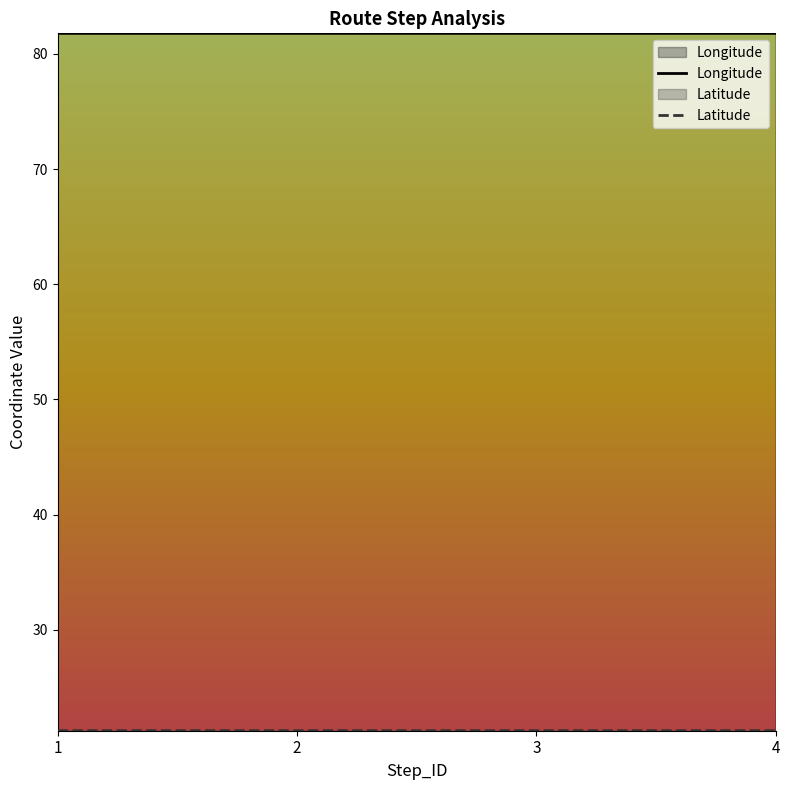

Is it true that Latitude equals 34.8 at 3?

False